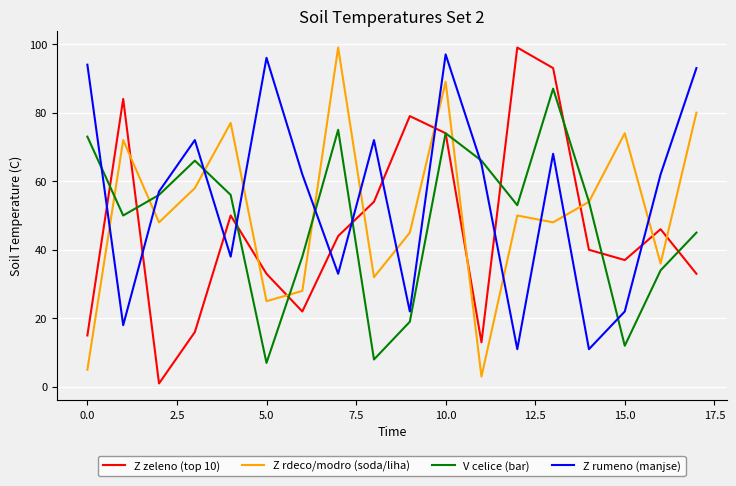

How many lines are shown in the chart?

4